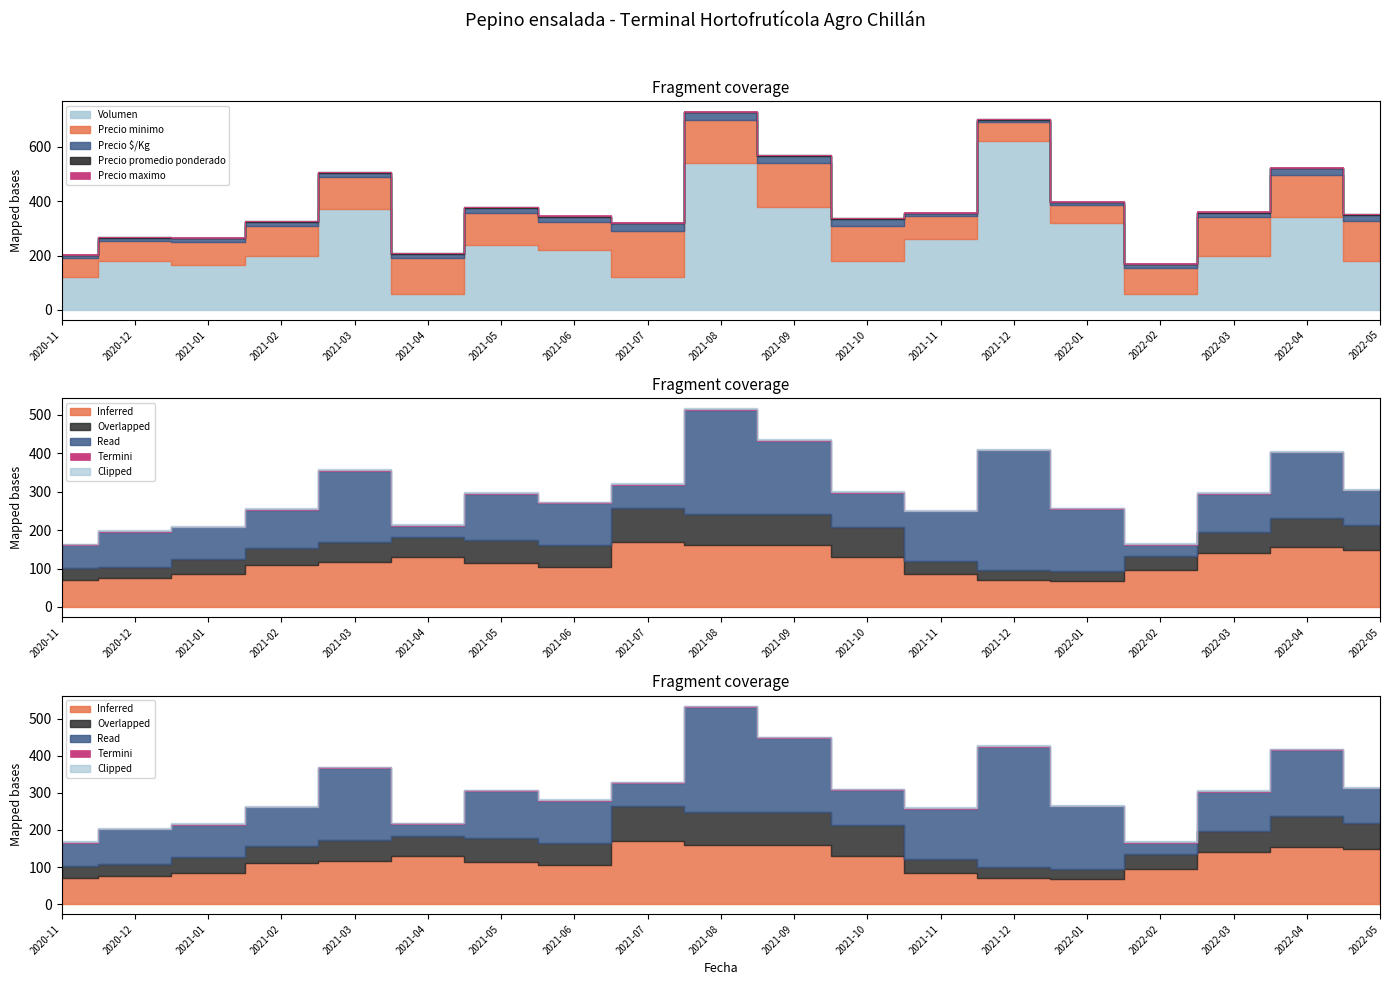

What is the label of the 4th point from the left?

2021-02